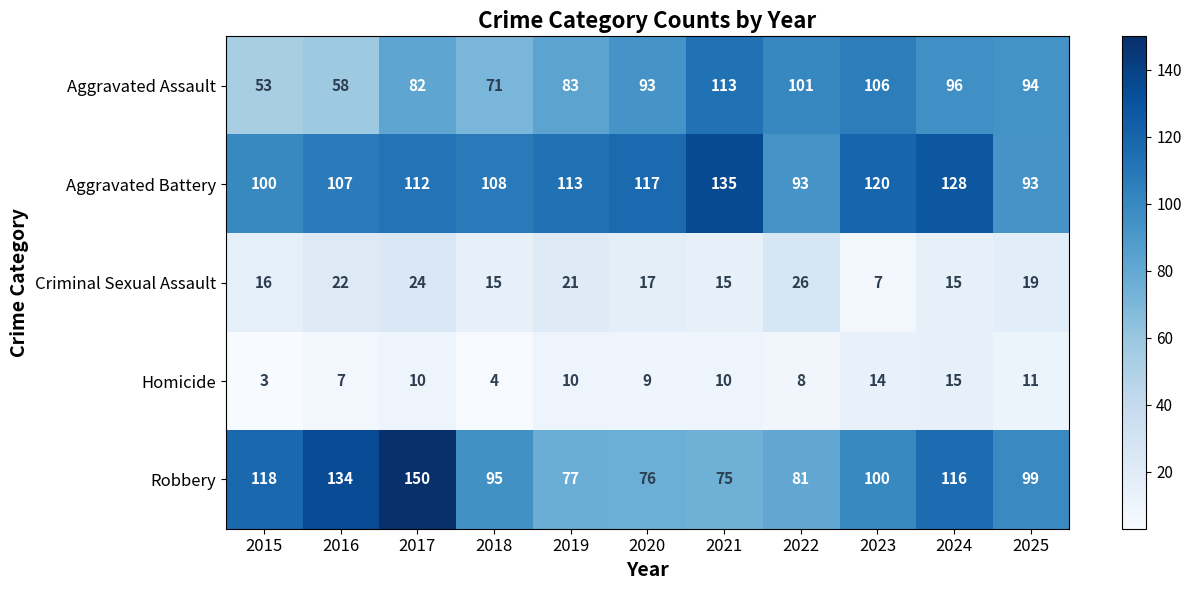

Between 2018 and 2020, which series saw the biggest shift?

Aggravated Assault